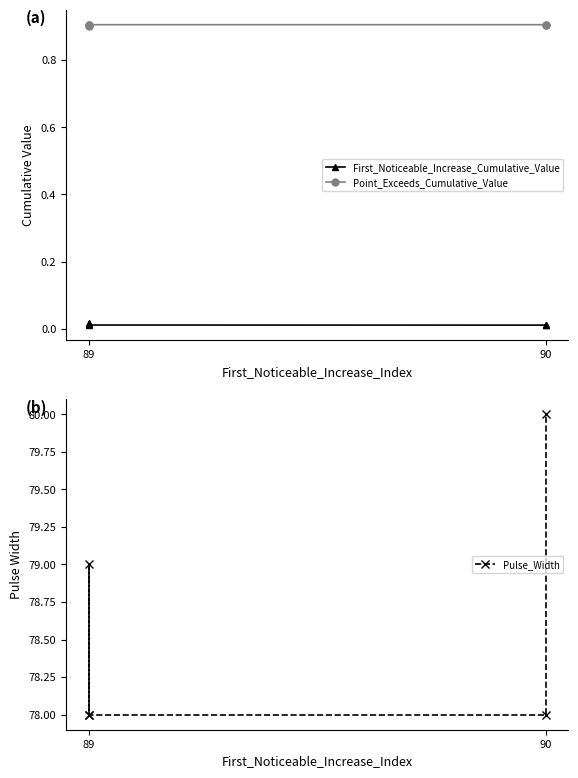

What is the label of the 5th point from the right?

89